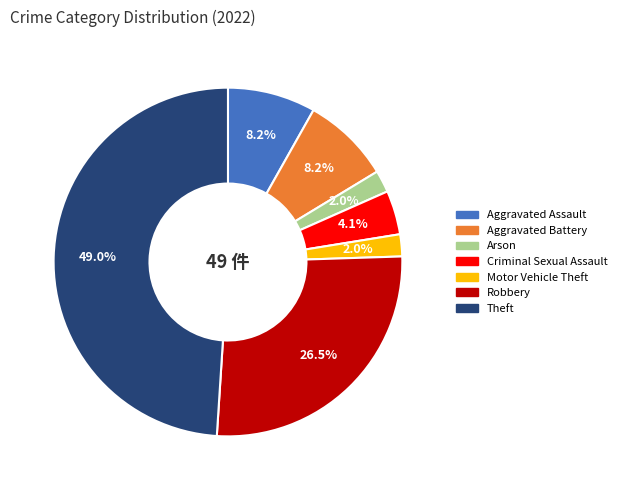

Is there any slice that represents more than half of the pie?

No